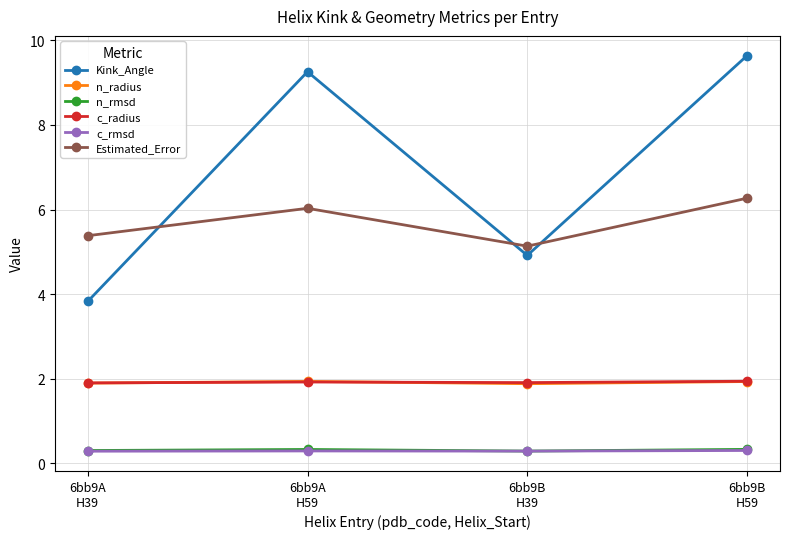

True or false: Kink_Angle and c_rmsd intersect in this chart.

False